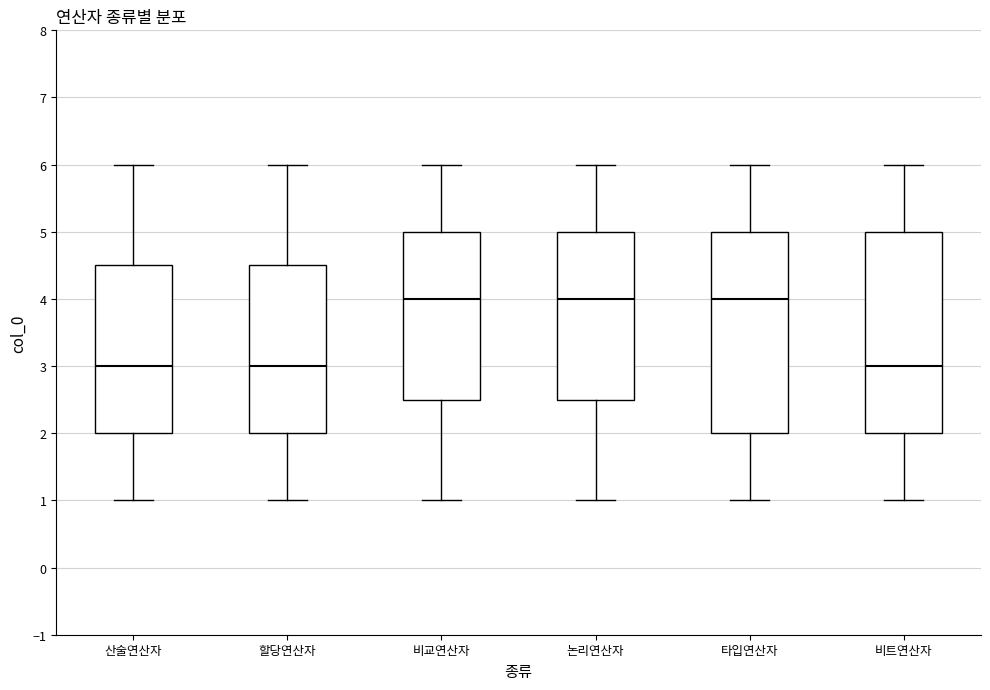

Reading left to right, transcribe this box plot: for each box, give where its median line is, the range the box spans, and where its two whiskers end, as read against the y-axis. The values are not printed on the chart, so give them approximately, as read against the axis.

산술연산자: median 3.0, box 2.0 to 4.5, whiskers 1.0 to 6.0
할당연산자: median 3.0, box 2.0 to 4.5, whiskers 1.0 to 6.0
비교연산자: median 4.0, box 2.5 to 5.0, whiskers 1.0 to 6.0
논리연산자: median 4.0, box 2.5 to 5.0, whiskers 1.0 to 6.0
타입연산자: median 4.0, box 2.0 to 5.0, whiskers 1.0 to 6.0
비트연산자: median 3.0, box 2.0 to 5.0, whiskers 1.0 to 6.0